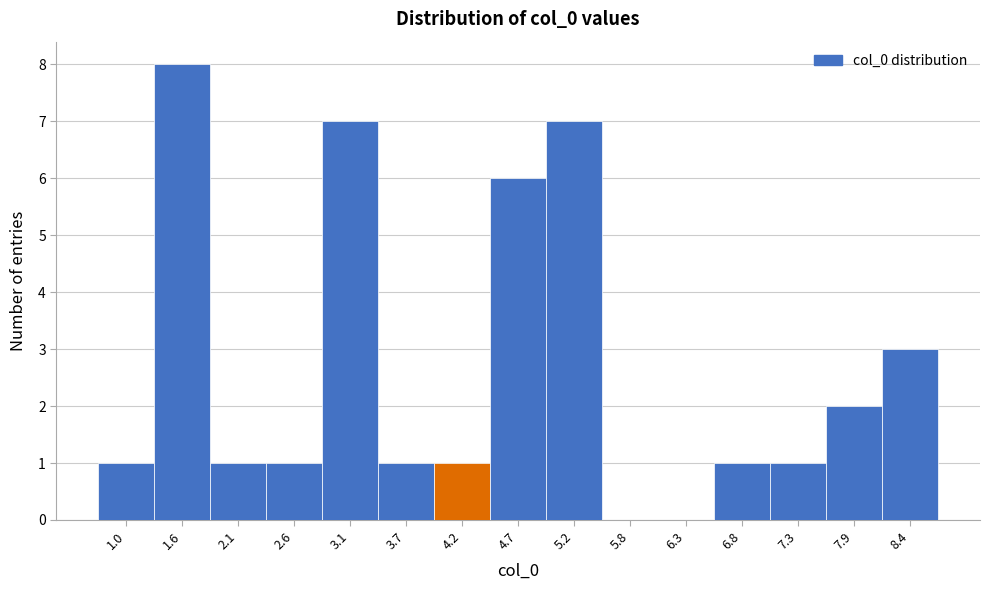

Reading left to right, transcribe all the data shown in this chart.

1.0=1	1.6=8	2.1=1	2.6=1	3.1=7	3.7=1	4.2=1	4.7=6	5.2=7	5.8=0	6.3=0	6.8=1	7.3=1	7.9=2	8.4=3